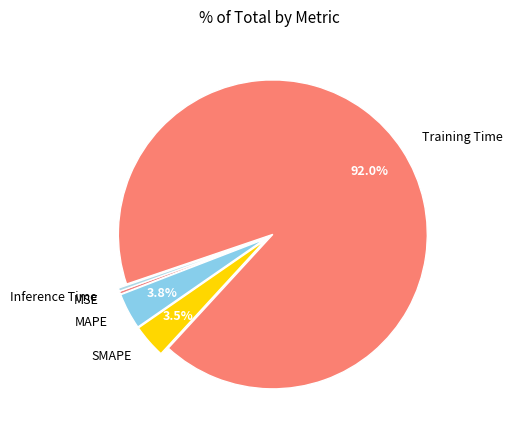

True or false: Training Time accounts for 92% of the total.

True